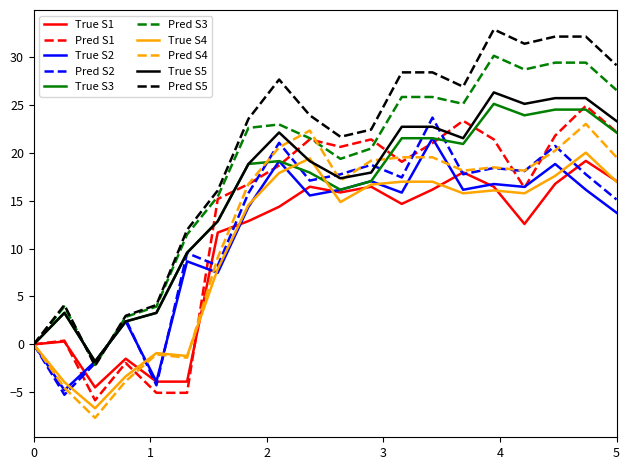

What is the maximum value for True S1?

19.2